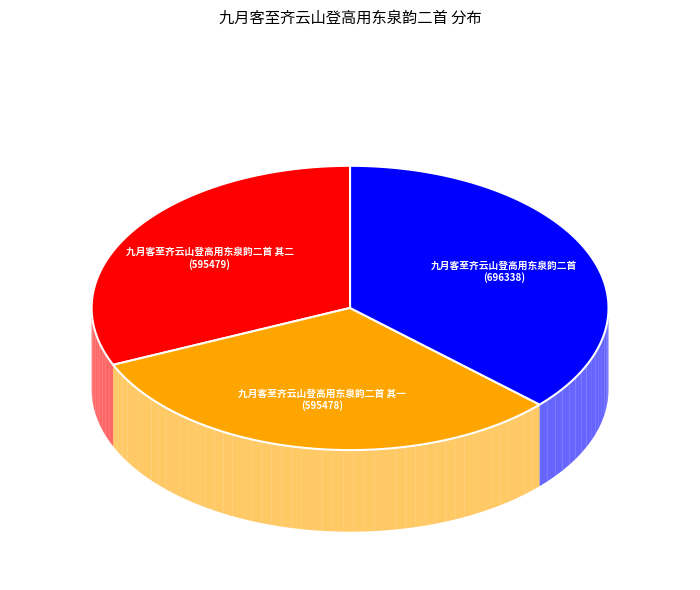

Between 九月客至齐云山登高用东泉韵二首 and 九月客至齐云山登高用东泉韵二首 其一, which is larger?

九月客至齐云山登高用东泉韵二首